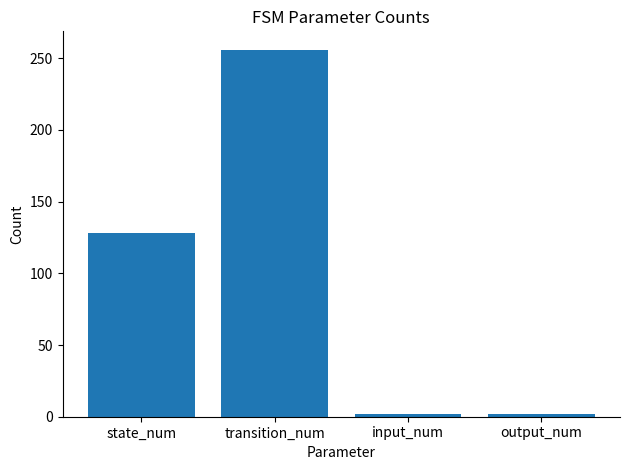

Count the number of categories in the chart.

4